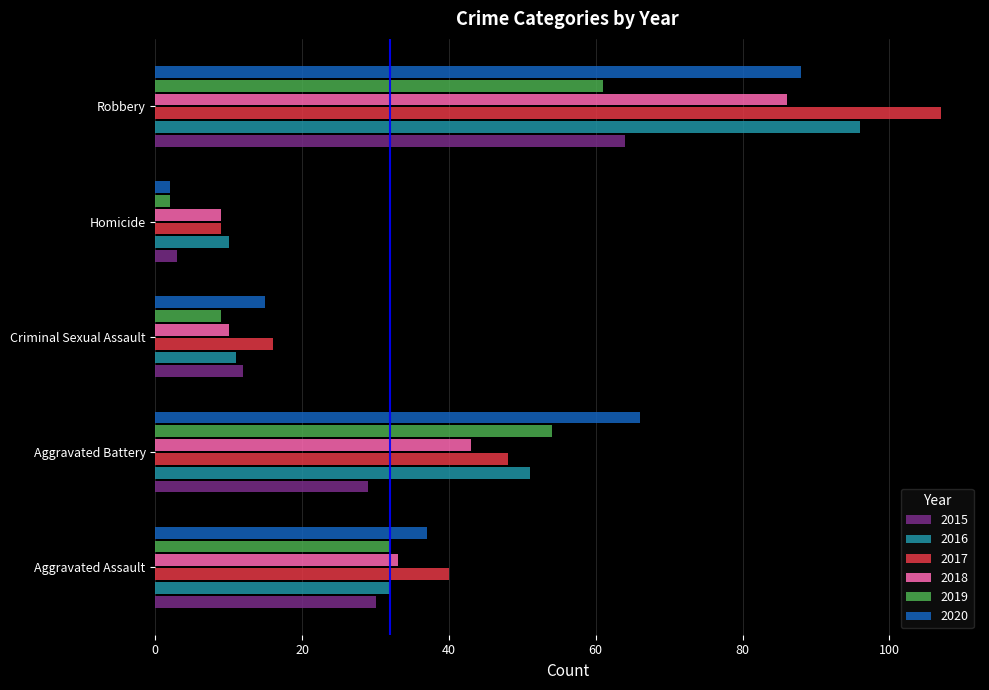

Which series changed the most between Aggravated Assault and Aggravated Battery?

2020